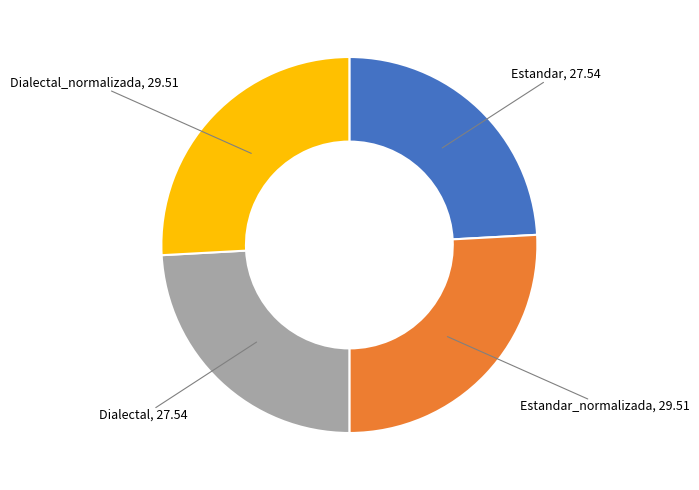

Does any single category account for the majority?

No